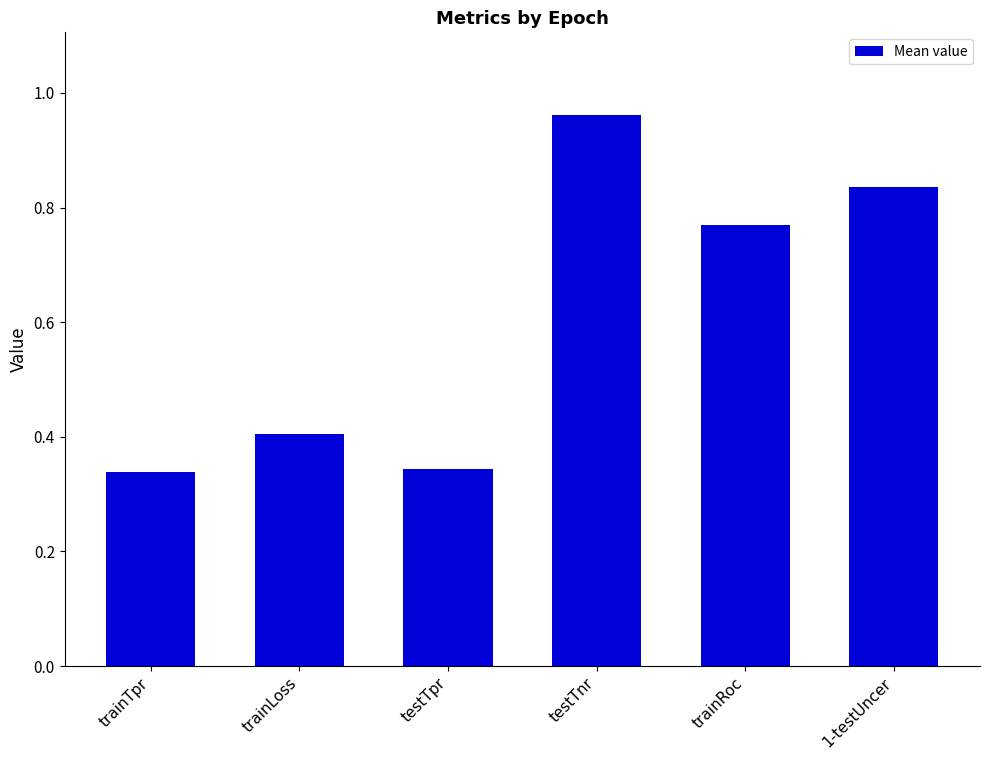

How many series are shown in this chart?

1